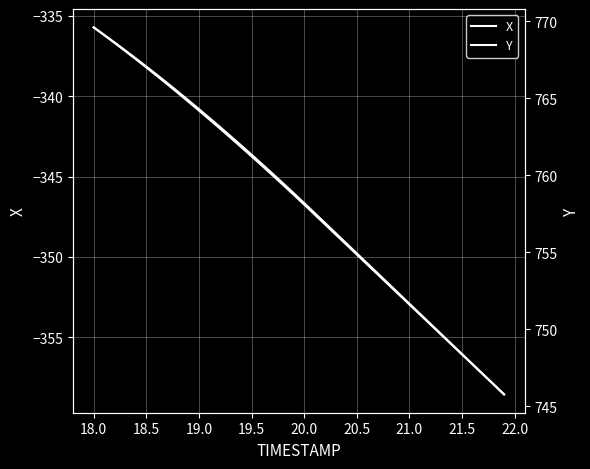

Reading left to right, what are all the values shown in this chart?

X: -335.7	-336.2	-336.7	-337.2	-337.7	-338.2	-338.7	-339.2	-339.7	-340.3	-340.8	-341.4	-341.9	-342.5	-343.1	-343.6	-344.2	-344.8	-345.4	-346.0	-346.6	-347.3	-347.9	-348.5	-349.1	-349.8	-350.4	-351.0	-351.7	-352.3	-352.9	-353.5	-354.2	-354.8	-355.4	-356.0	-356.7	-357.3	-357.9	-358.5
Y: 769.6	769.1	768.6	768.1	767.5	767.0	766.5	765.9	765.4	764.8	764.2	763.6	763.0	762.4	761.8	761.2	760.6	760.0	759.4	758.7	758.1	757.5	756.8	756.2	755.5	754.9	754.2	753.6	752.9	752.3	751.6	751.0	750.3	749.7	749.0	748.4	747.7	747.1	746.4	745.8